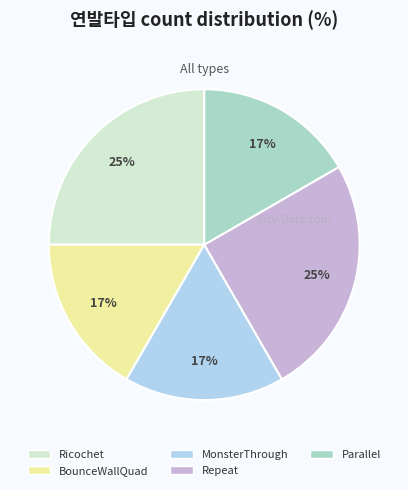

Do Parallel and Repeat together represent more than half of the pie?

No